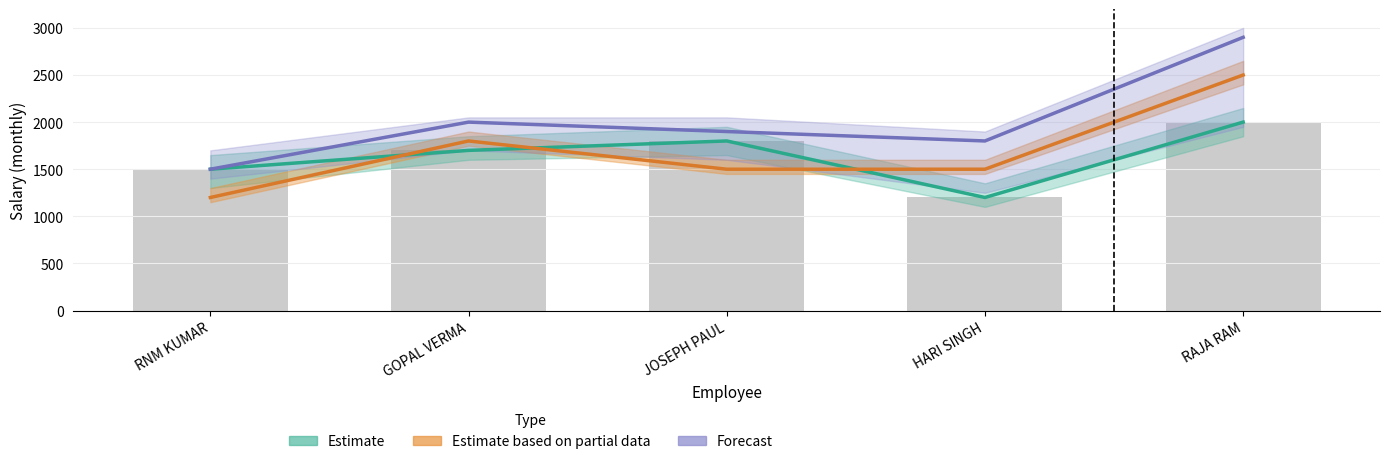

What is the value of the Estimate bar at the 2nd from the left?

1700